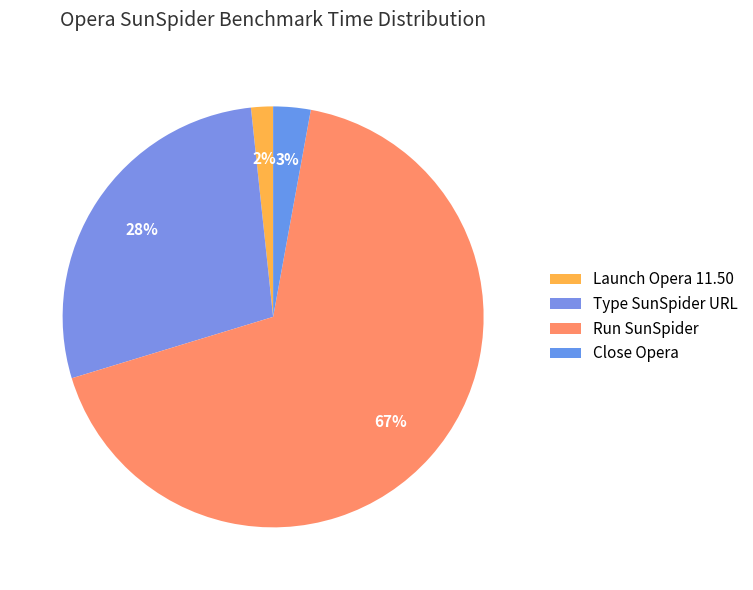

How many segments does this pie chart have?

4